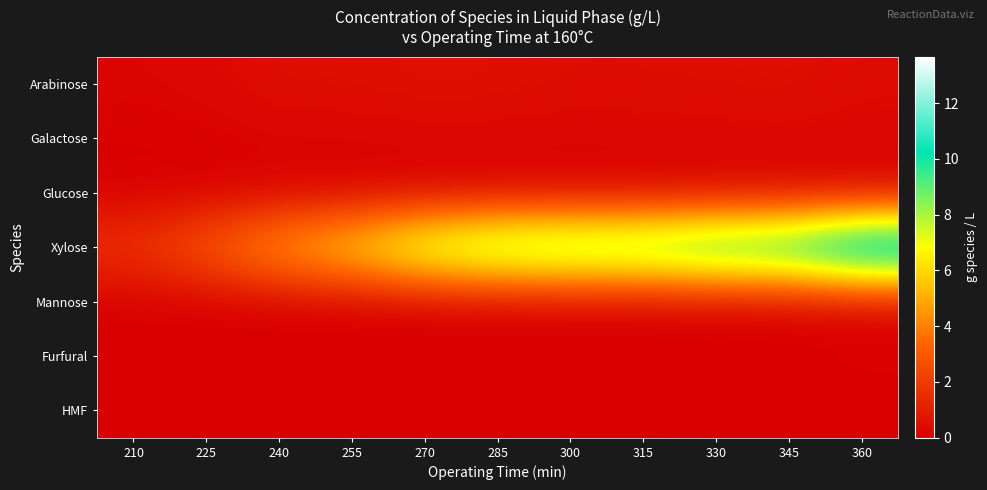

Reading left to right, list all the values displayed in this chart.

Arabinose: 210=0.2	225=0.3	240=0.5	255=0.5	270=0.6	285=0.6	300=0.5	315=0.5	330=0.5	345=0.5	360=0.4
Galactose: 210=0.1	225=0.1	240=0.2	255=0.2	270=0.2	285=0.2	300=0.2	315=0.2	330=0.3	345=0.3	360=0.2
Glucose: 210=0.0	225=0.0	240=0.1	255=0.1	270=0.1	285=0.1	300=0.1	315=0.1	330=0.1	345=0.1	360=0.1
Xylose: 210=1.8	225=3.2	240=5.1	255=6.5	270=8.7	285=9.8	300=10.1	315=10.1	330=11.0	345=11.3	360=13.7
Mannose: 210=0.0	225=0.0	240=0.0	255=0.0	270=0.0	285=0.0	300=0.0	315=0.0	330=0.0	345=0.0	360=0.0
Furfural: 210=0.0	225=0.0	240=0.0	255=0.0	270=0.0	285=0.0	300=0.0	315=0.0	330=0.0	345=0.1	360=0.1
HMF: 210=0.0	225=0.0	240=0.0	255=0.0	270=0.0	285=0.0	300=0.0	315=0.0	330=0.0	345=0.0	360=0.0